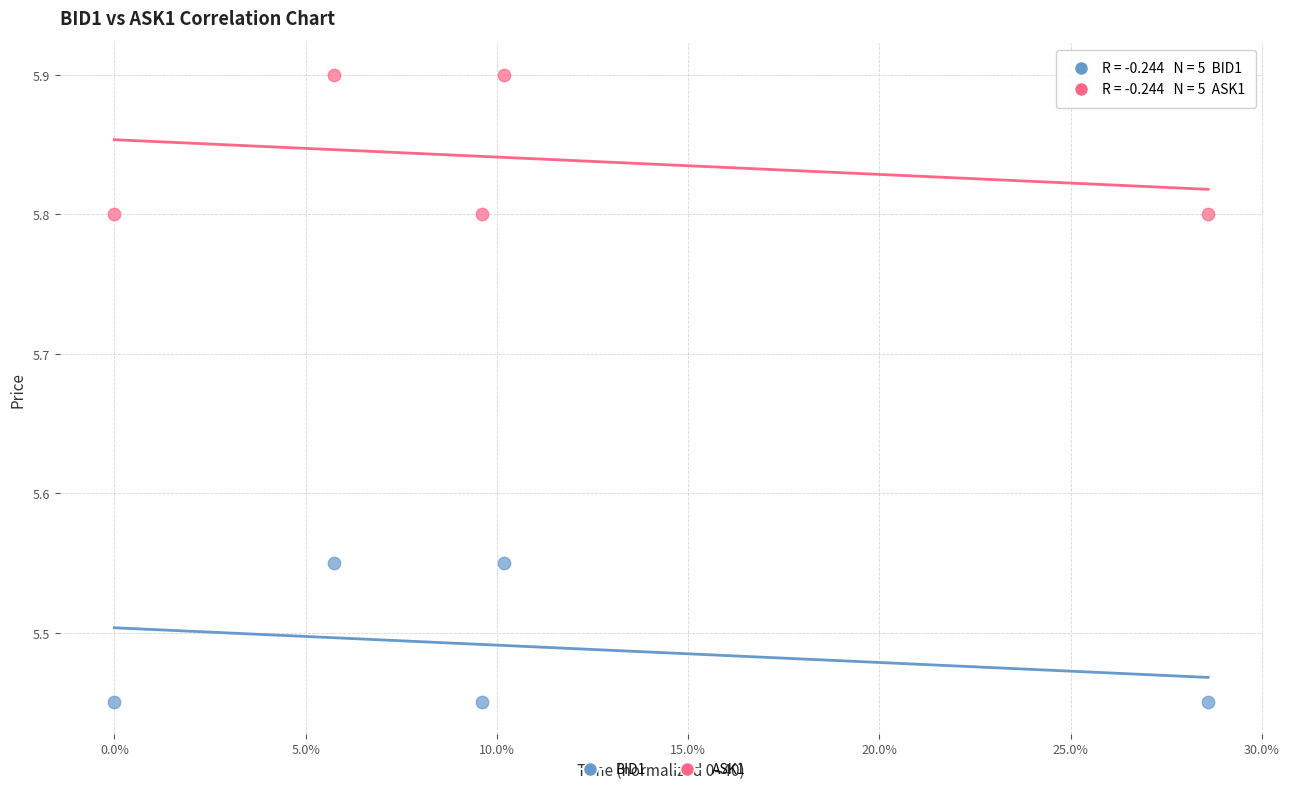

What are all the series names shown in the legend?

BID1, ASK1